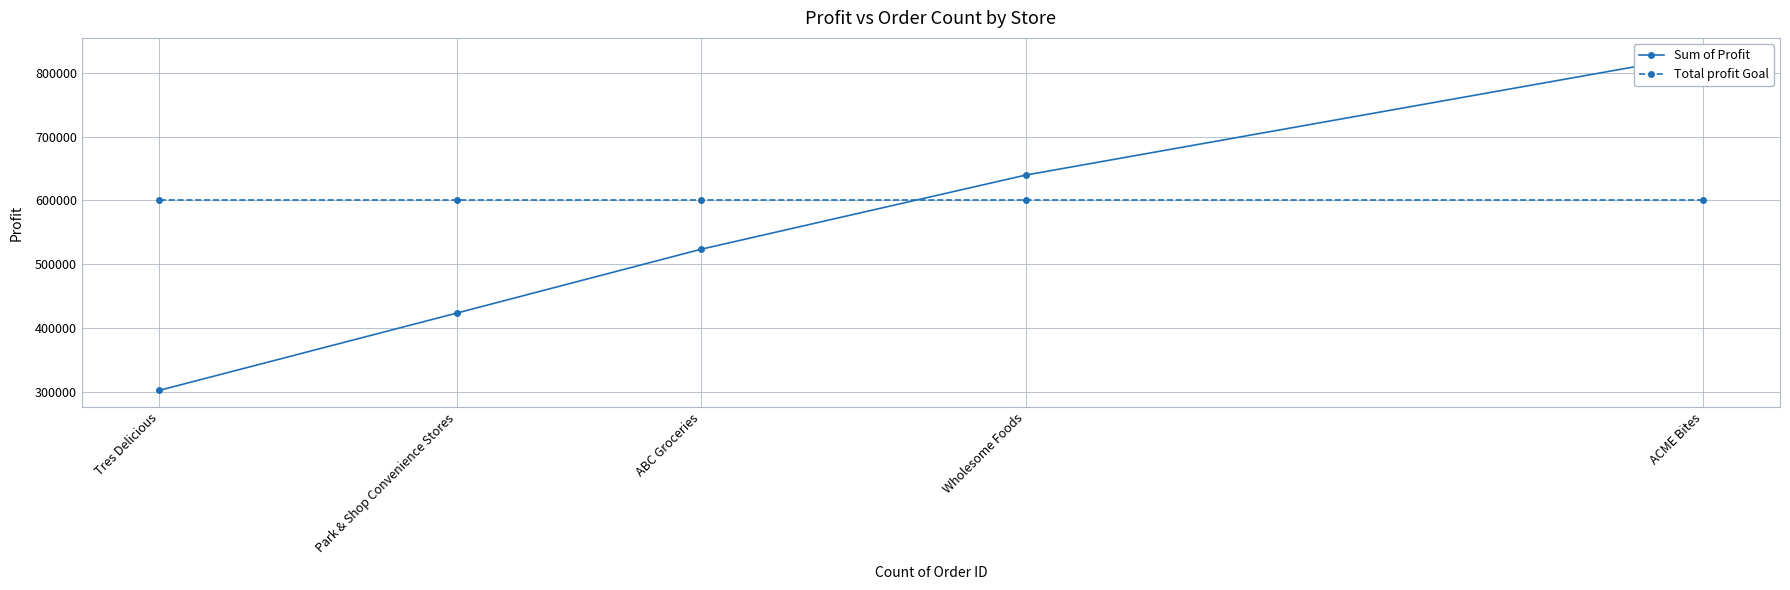

Rank the series by their average value, from lowest to highest.

Sum of Profit, Total profit Goal